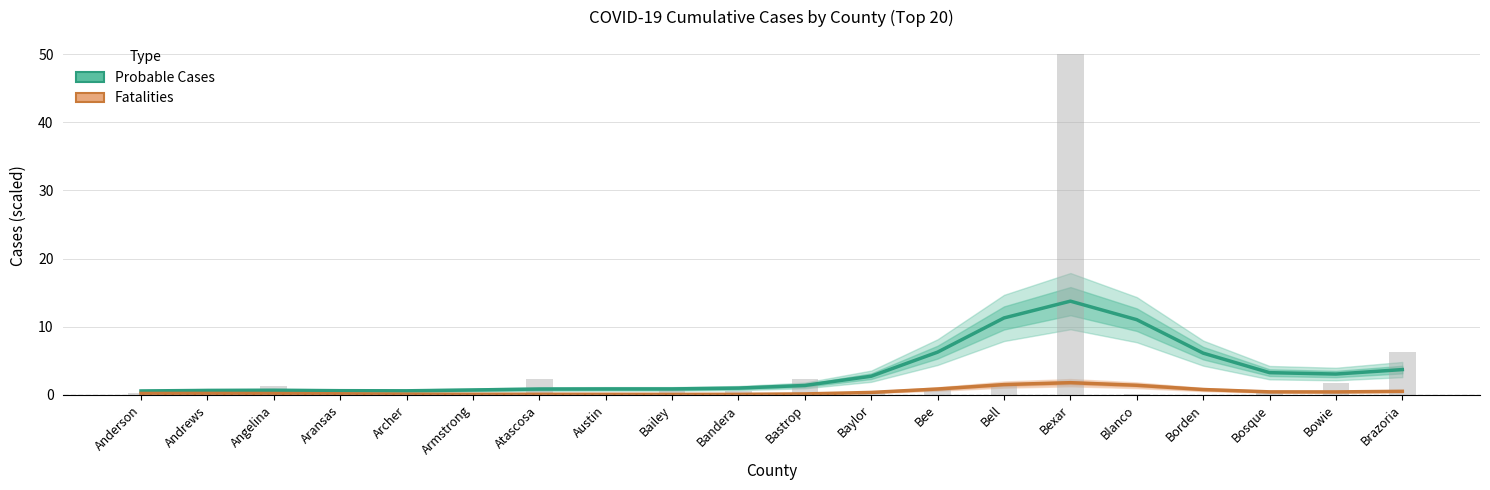

What is the difference between the second highest and second lowest values in the Probable Cases series?

10.7